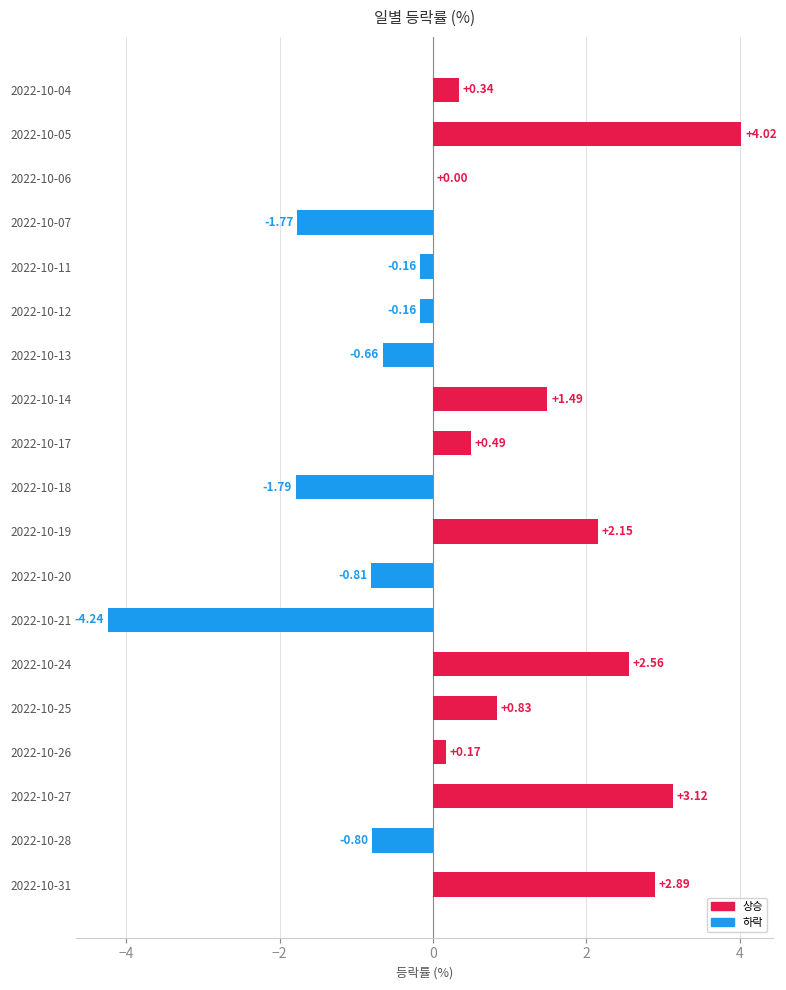

Which has a higher value, 2022-10-27 or 2022-10-26?

2022-10-27